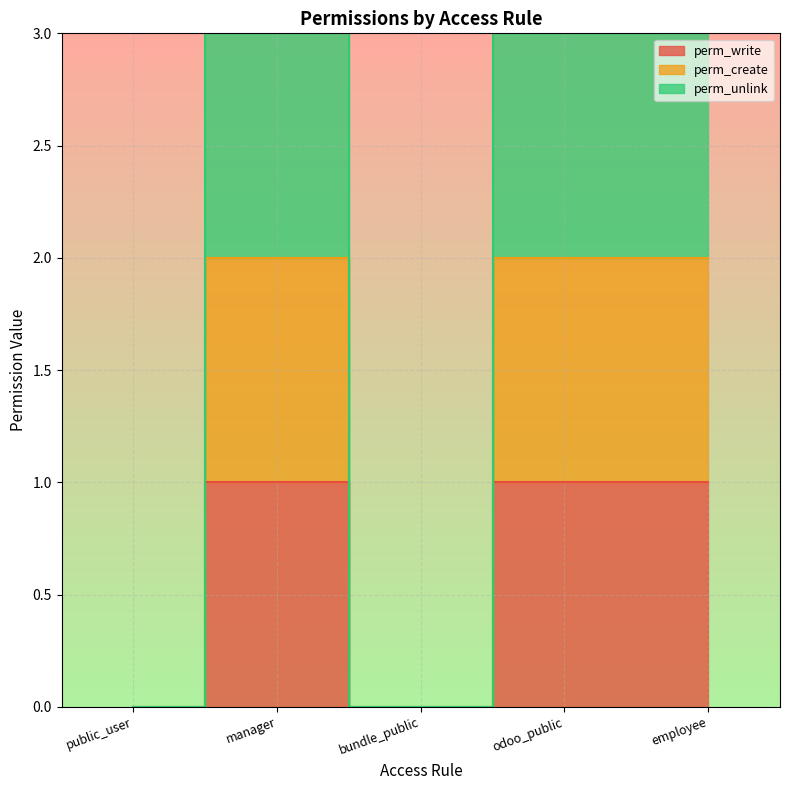

Where is perm_create nearest to the value 1?

public_user